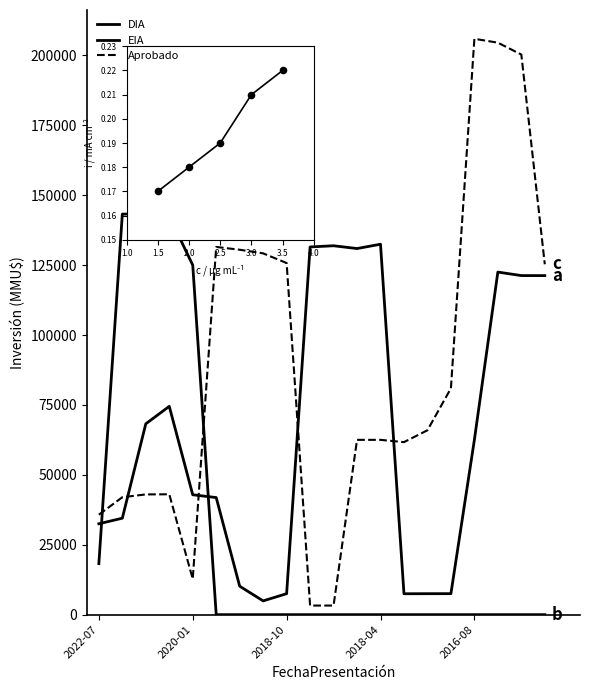

Does the chart display data point markers on the line(s)?

No